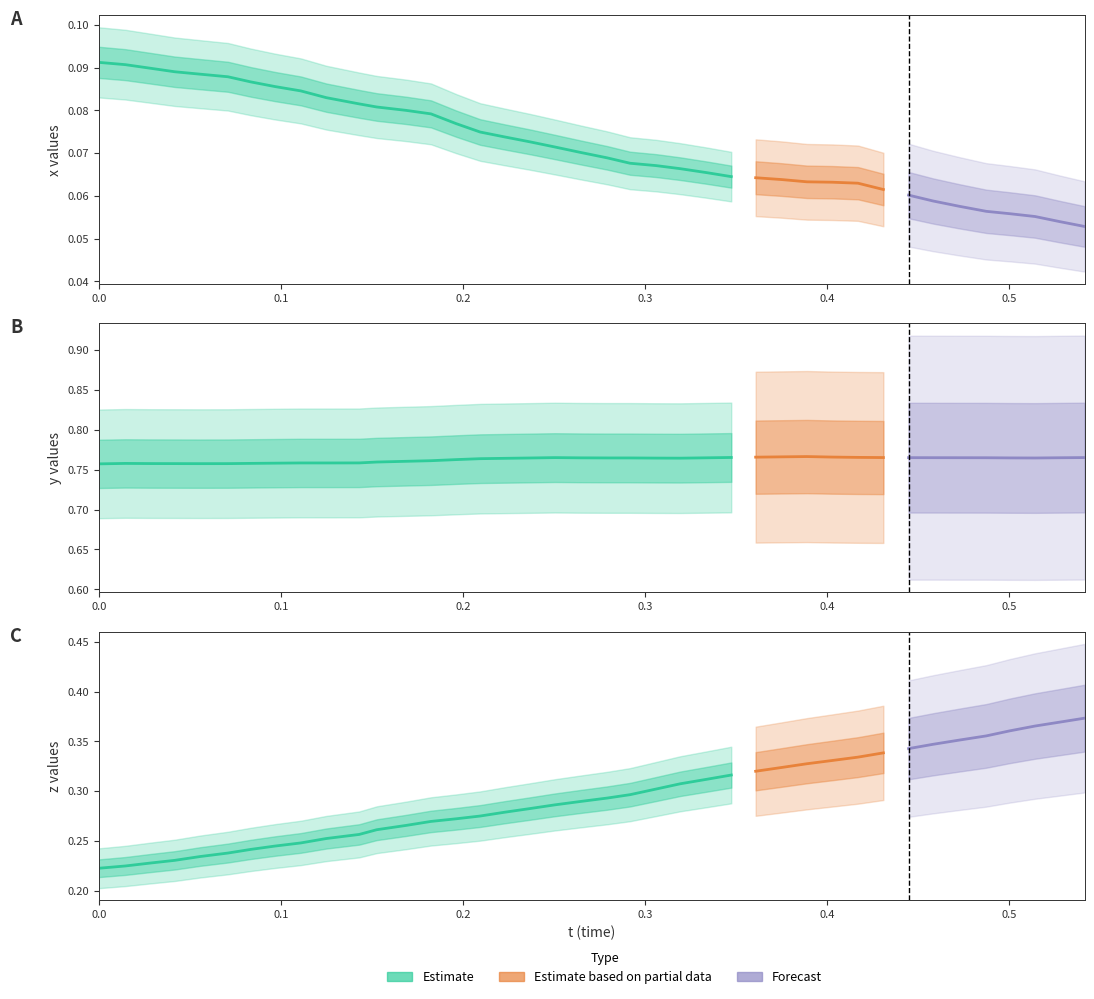

What is the total value across all series at 26?

0.8